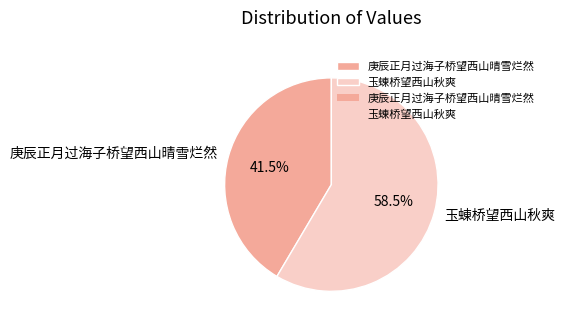

Does any single category account for the majority?

Yes